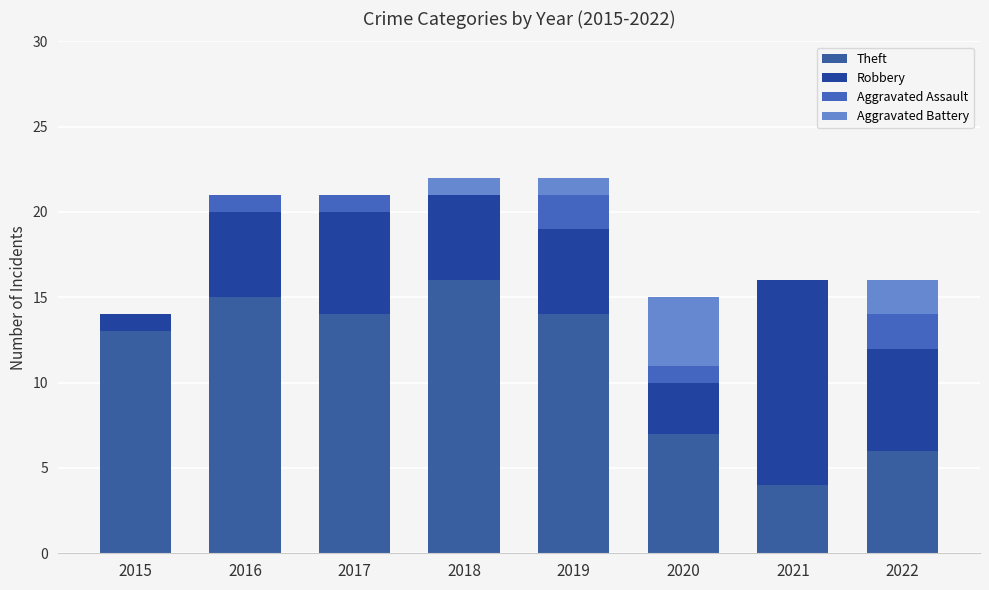

How many distinct data groups are displayed?

4